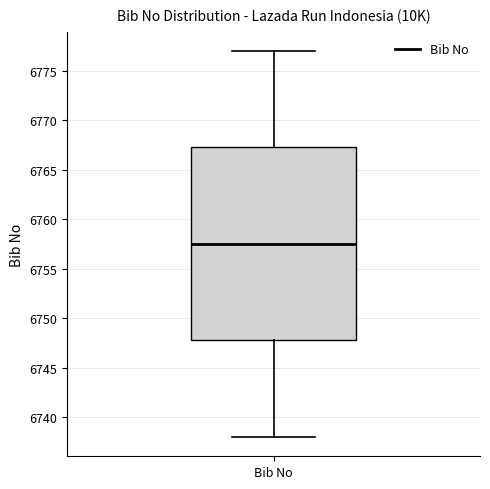

Transcribe this box plot: give where the median line is, the range the box spans, and where the two whiskers end, as read against the y-axis. The values are not printed on the chart, so give them approximately, as read against the axis.

median 6757.5, box 6748.0 to 6767.5, whiskers 6738.0 to 6777.0